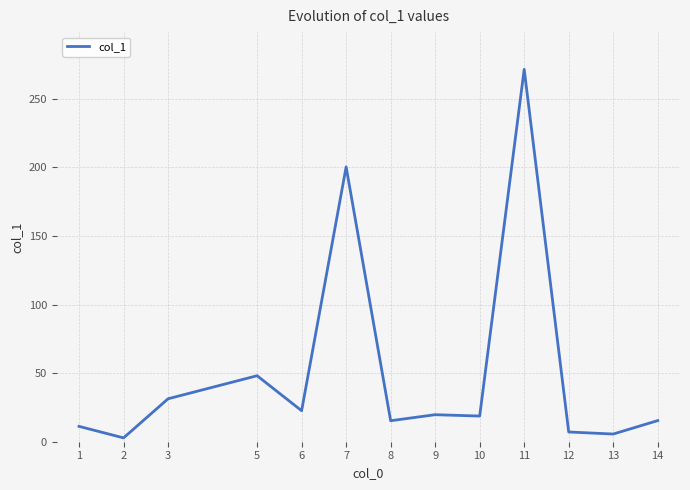

Approximately how many times larger is the value at 10 compared to 5?

0.4